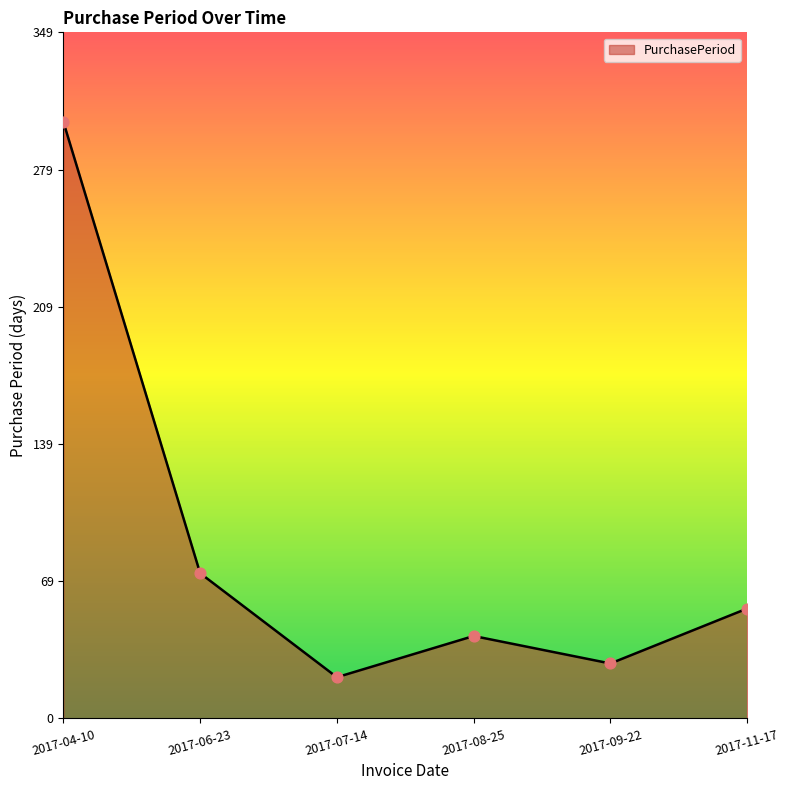

Which has a higher value, 2017-09-22 or 2017-11-17?

2017-11-17